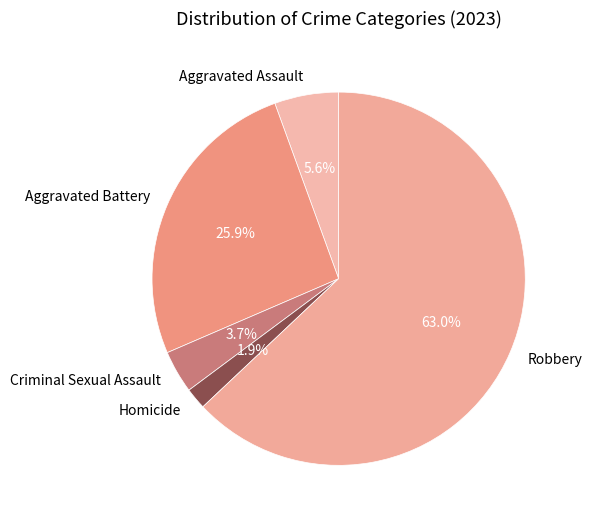

What is the majority slice?

Robbery